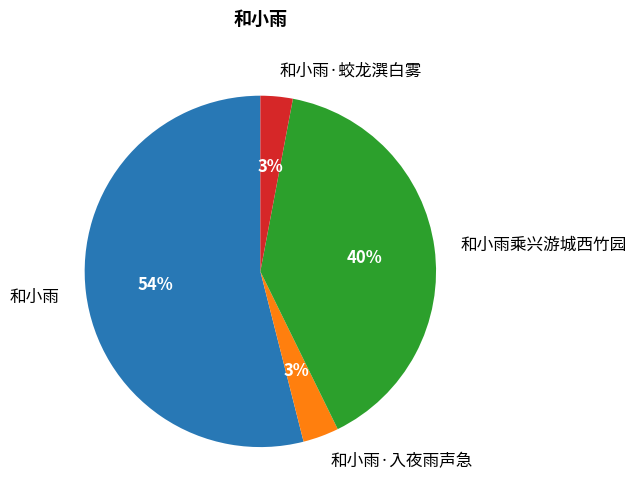

To the nearest percent, what portion does 和小雨·入夜雨声急 represent?

3%